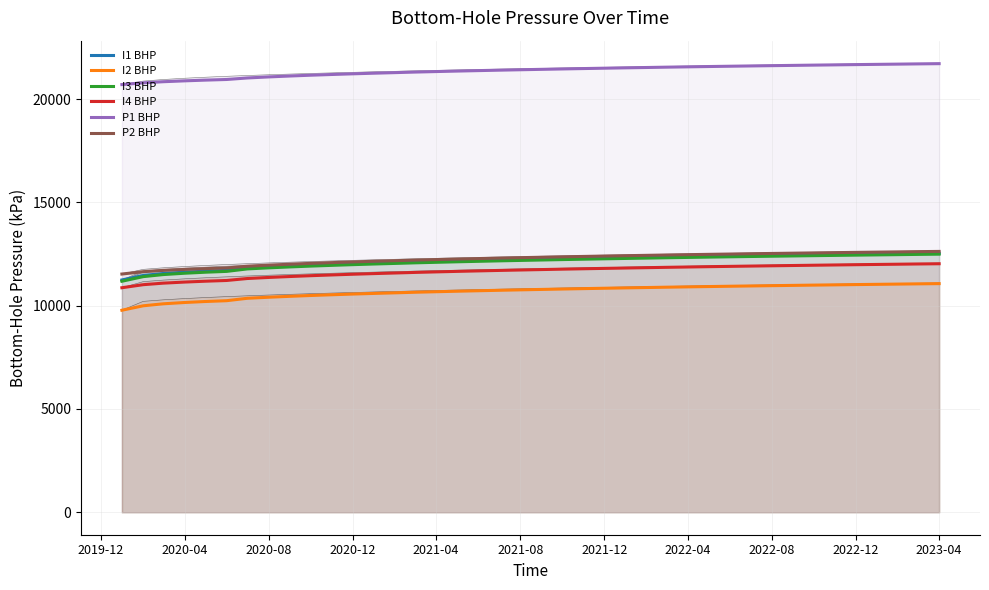

True or false: P1 BHP and I2 BHP cross at least once.

False